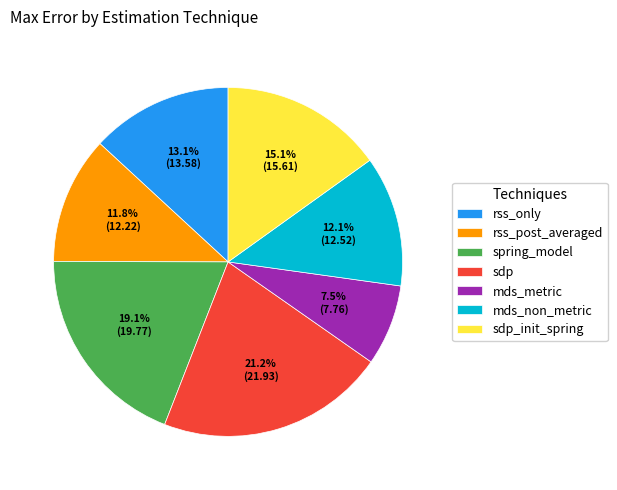

What percentage do sdp and rss_only together represent?

34.3%